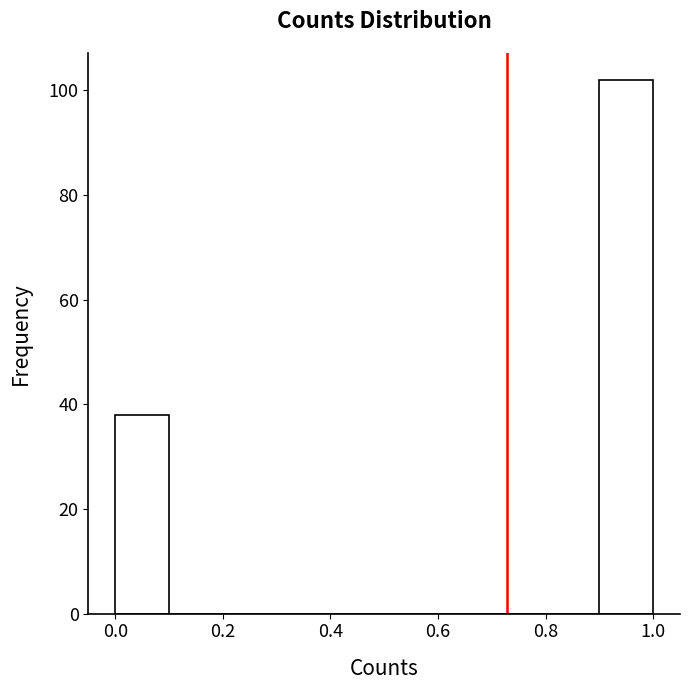

Which range on the x-axis has the tallest bar?

0.9 to 1.0